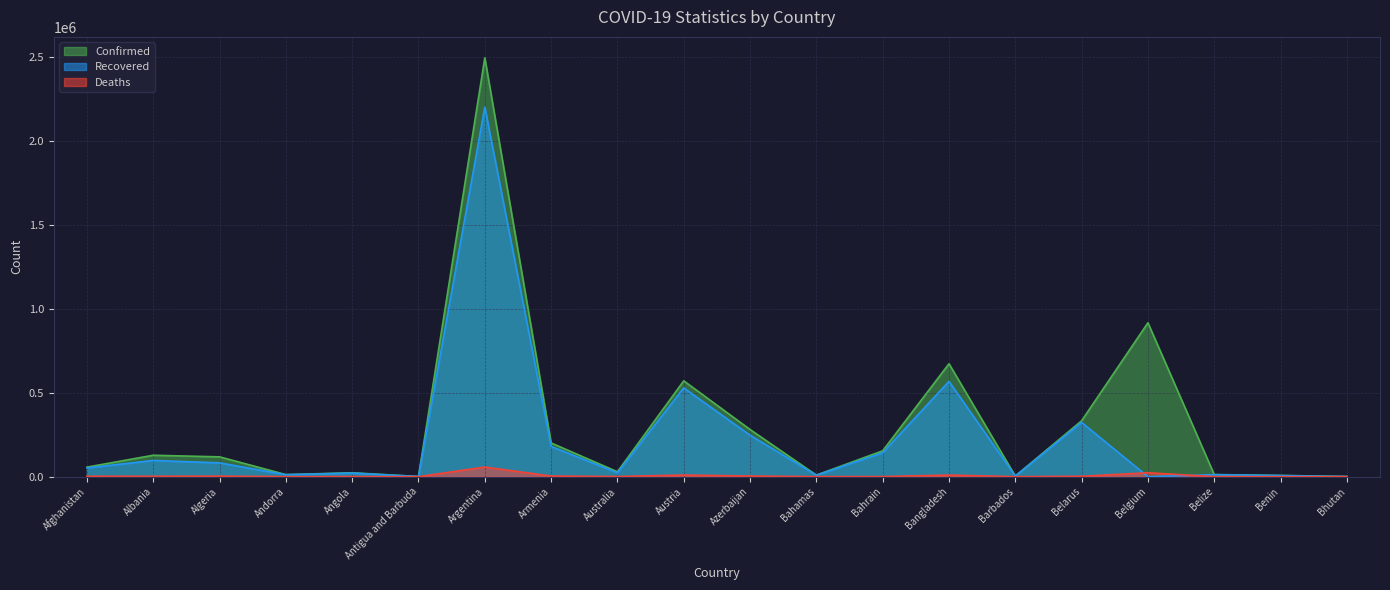

What is the average value of the Deaths series?

6029